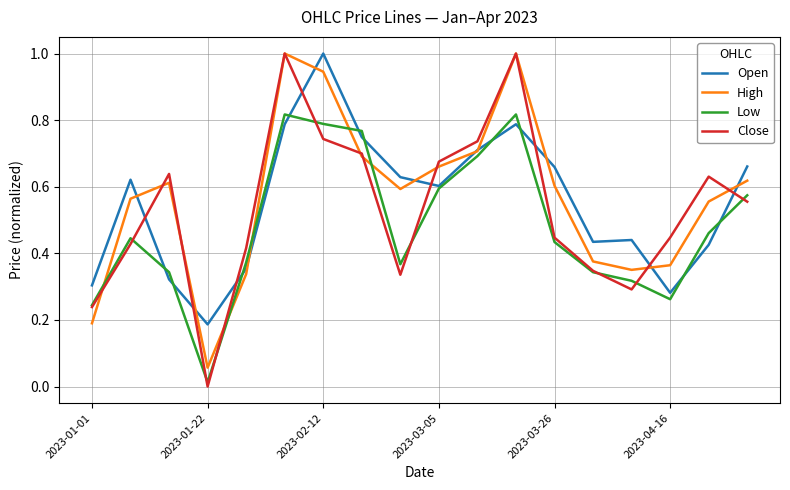

What is the maximum value shown in the chart?

1.0